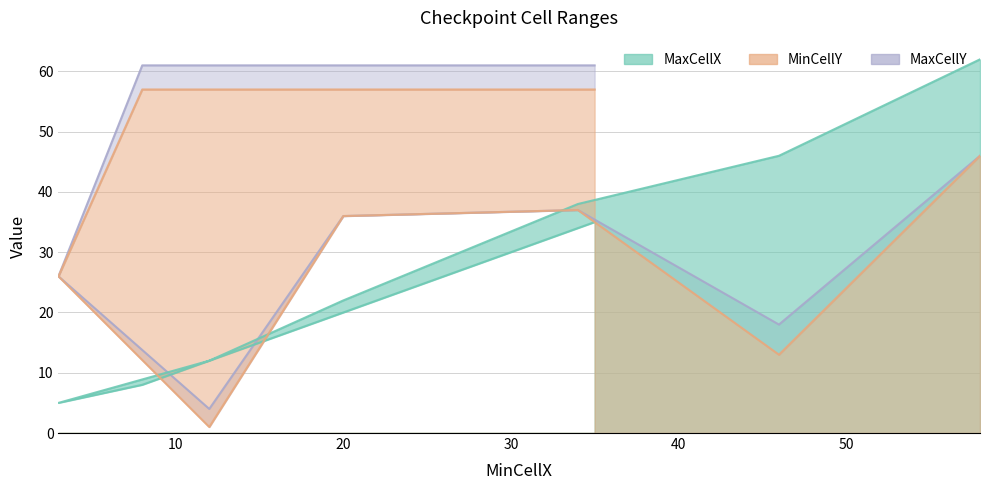

True or false: MaxCellX has more than 2 points higher than both neighbors.

False